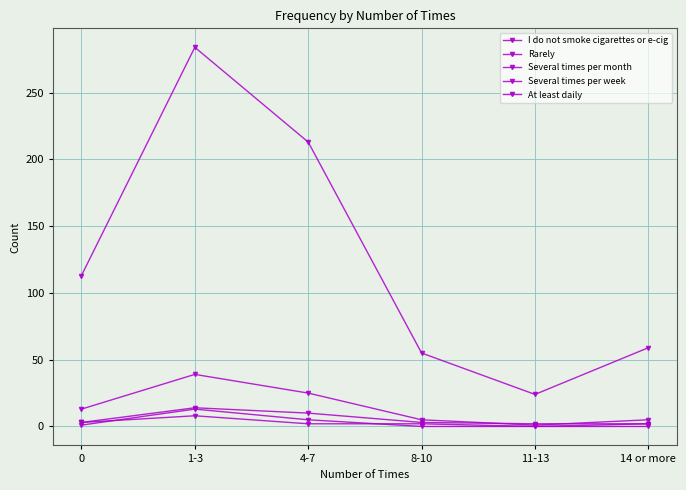

Count the number of data series in this chart.

5